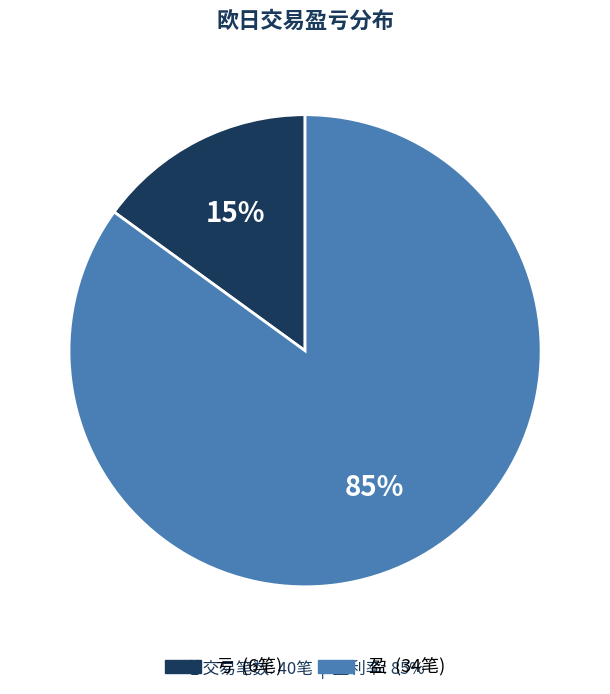

To the nearest percent, what is the average slice percentage?

50%